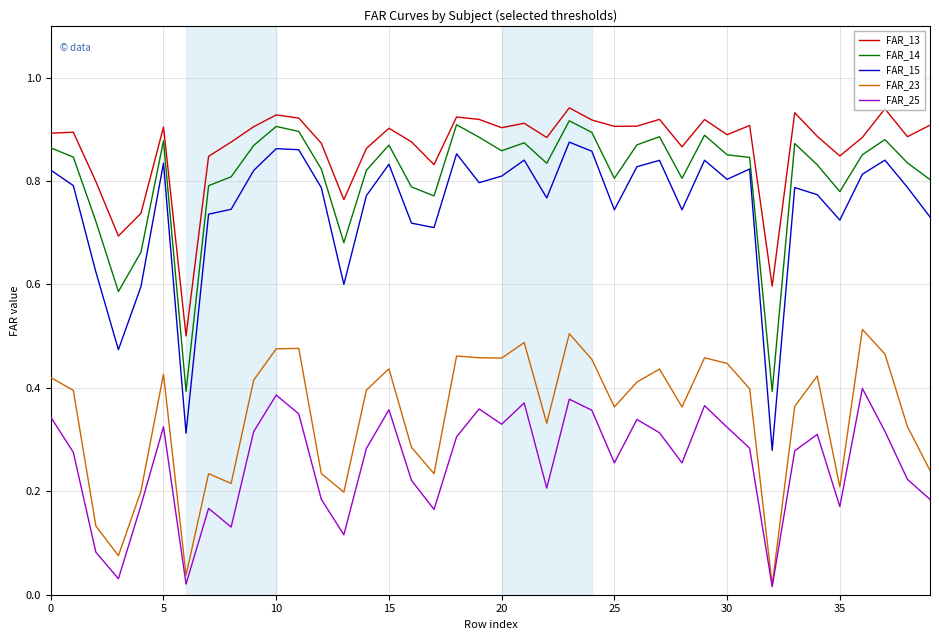

In FAR_15, how many points are higher than both neighbors (excluding endpoints)?

11